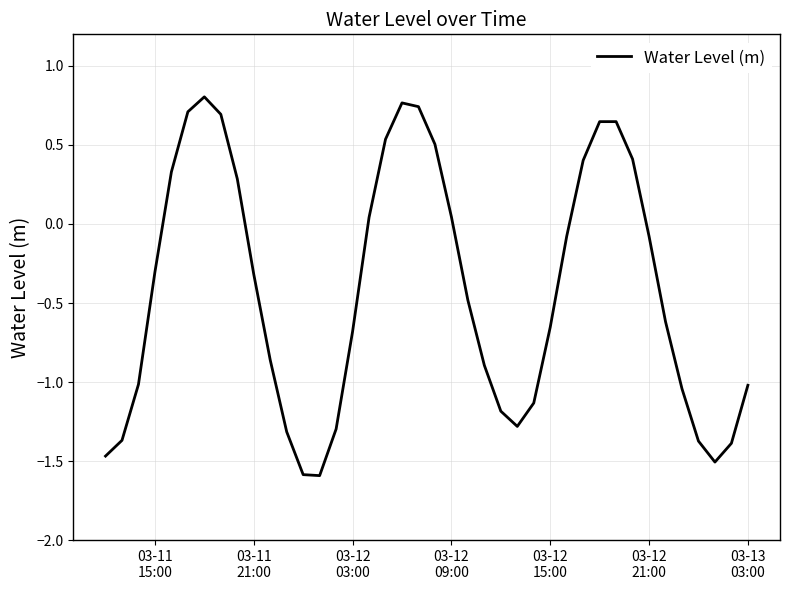

What is the smallest value displayed?

-1.6